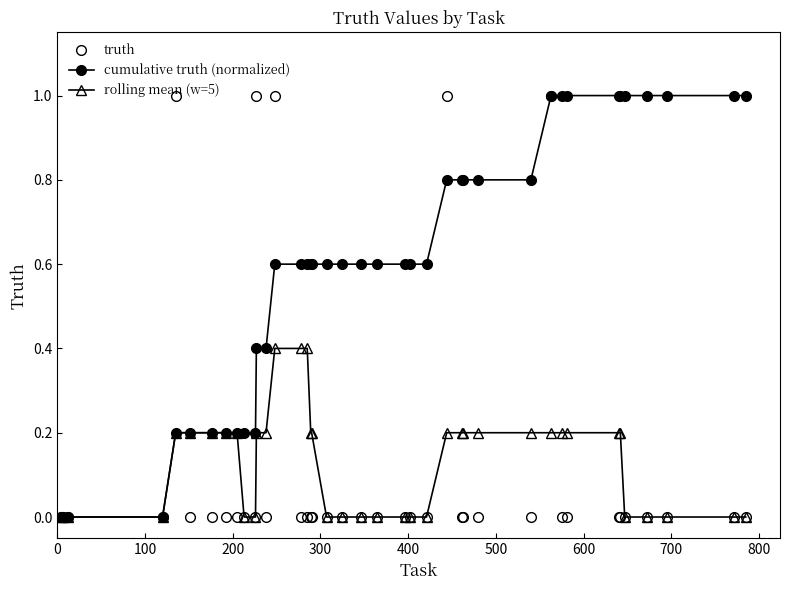

Reading left to right, transcribe all the data shown in this chart.

truth: 0.0	0.0	0.0	0.0	1.0	0.0	0.0	0.0	0.0	0.0	0.0	1.0	0.0	1.0	0.0	0.0	0.0	0.0	0.0	0.0	0.0	0.0	0.0	0.0	0.0	1.0	0.0	0.0	0.0	0.0	1.0	0.0	0.0	0.0	0.0	0.0	0.0	0.0	0.0	0.0
cumulative truth (normalized): 0.0	0.0	0.0	0.0	0.2	0.2	0.2	0.2	0.2	0.2	0.2	0.4	0.4	0.6	0.6	0.6	0.6	0.6	0.6	0.6	0.6	0.6	0.6	0.6	0.6	0.8	0.8	0.8	0.8	0.8	1.0	1.0	1.0	1.0	1.0	1.0	1.0	1.0	1.0	1.0
rolling mean (w=5): 0.0	0.0	0.0	0.0	0.2	0.2	0.2	0.2	0.2	0.0	0.0	0.2	0.2	0.4	0.4	0.4	0.2	0.2	0.0	0.0	0.0	0.0	0.0	0.0	0.0	0.2	0.2	0.2	0.2	0.2	0.2	0.2	0.2	0.2	0.2	0.0	0.0	0.0	0.0	0.0